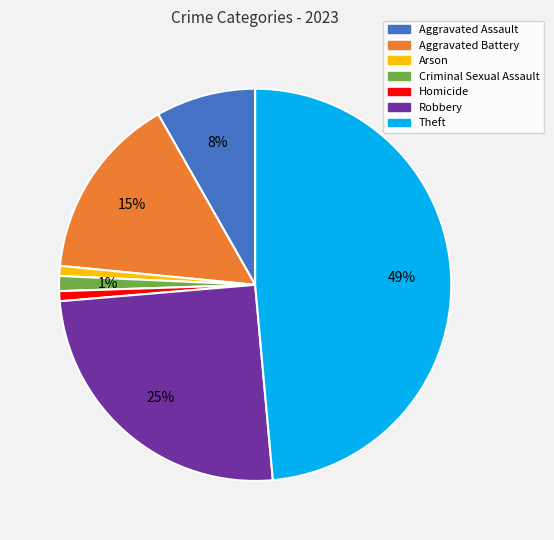

Which has a higher value, Robbery or Arson?

Robbery